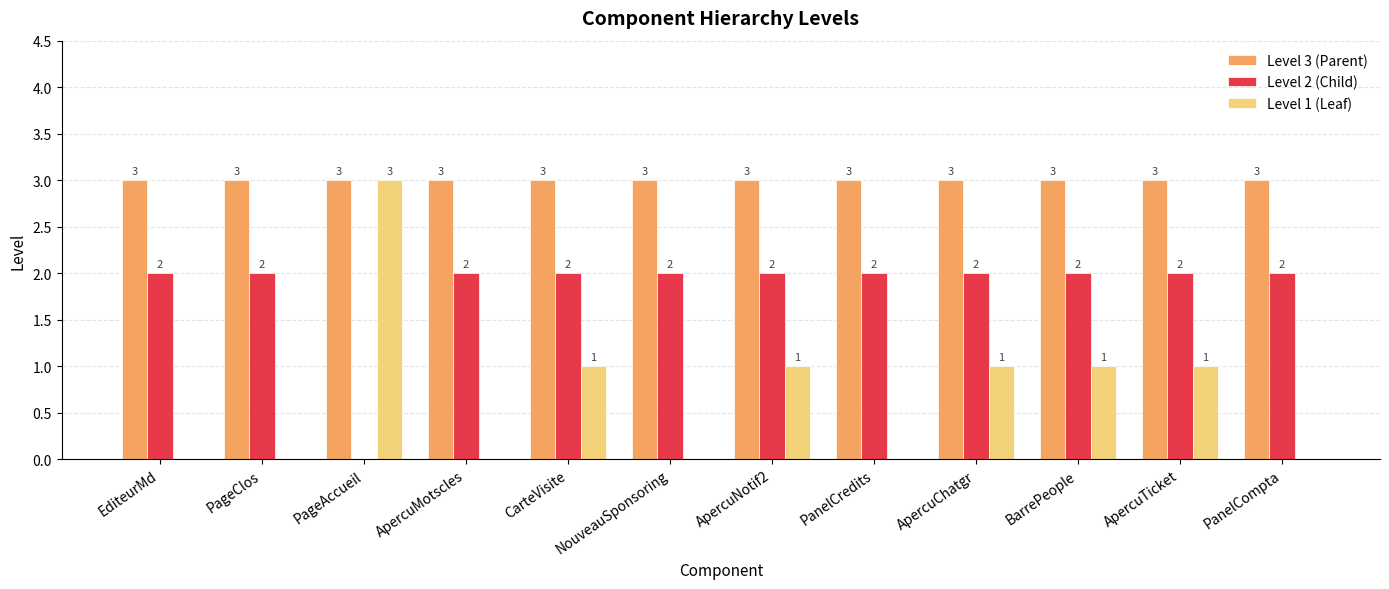

Count the Level 1 (Leaf) values in the range 0 to 1.

11